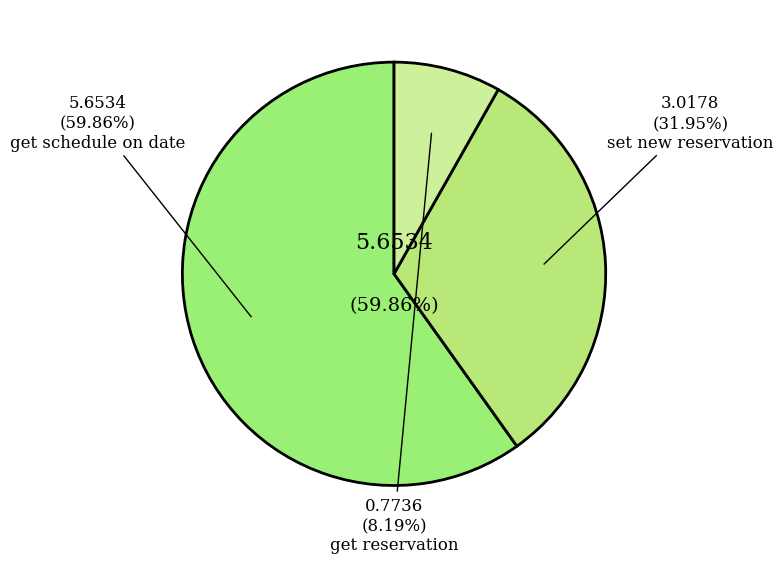

How many segments does this pie chart have?

3